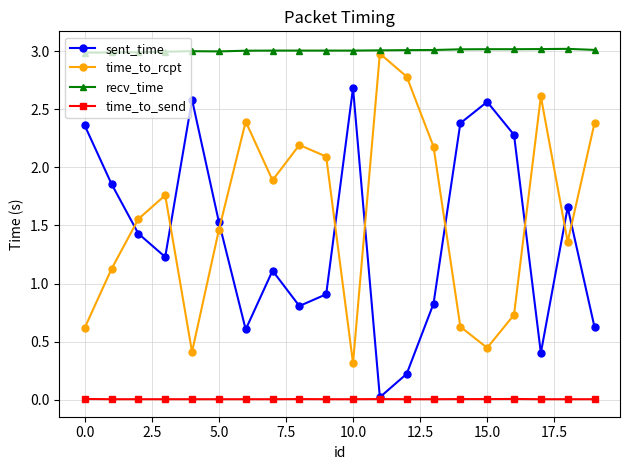

Count the number of categories in the chart.

20